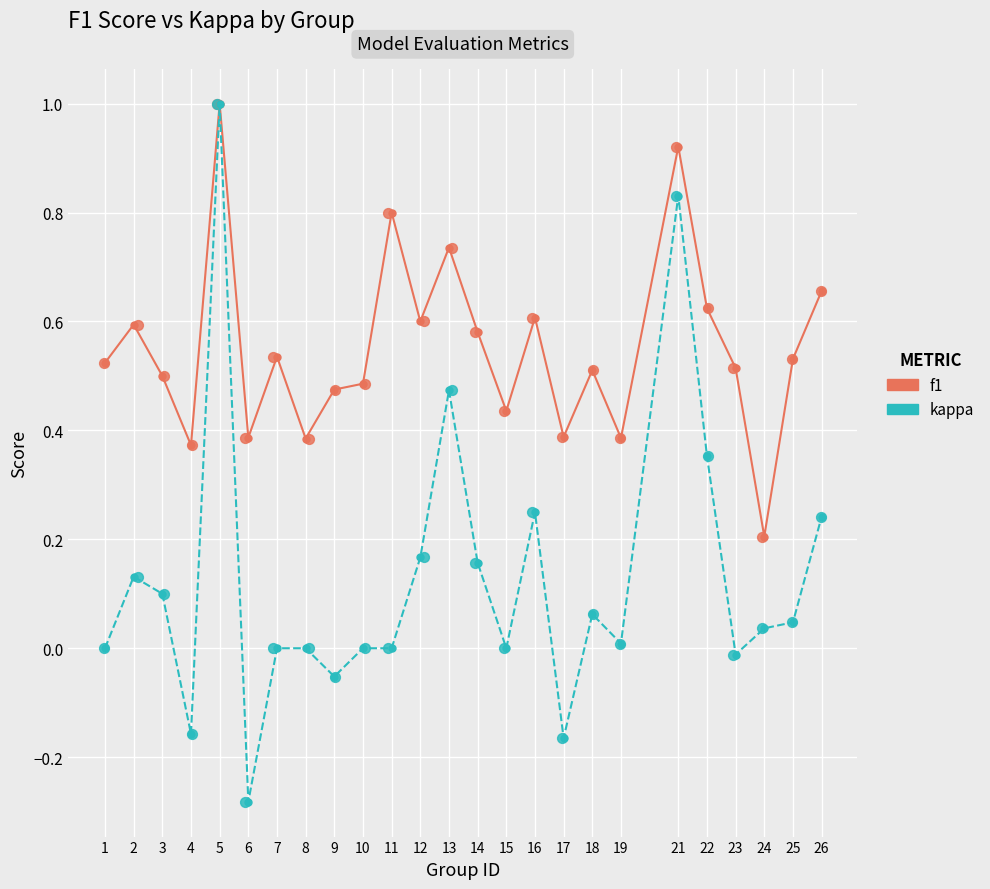

Which series has the largest Y range (max minus min)?

kappa